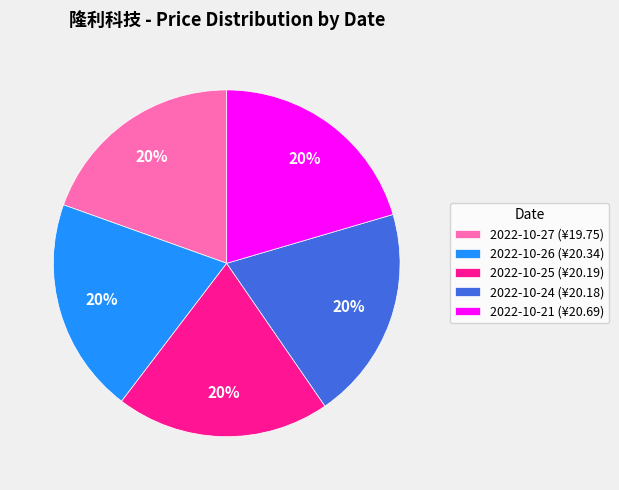

What percentage is the 2022-10-21 (¥20.69) slice, to the nearest percent?

20%